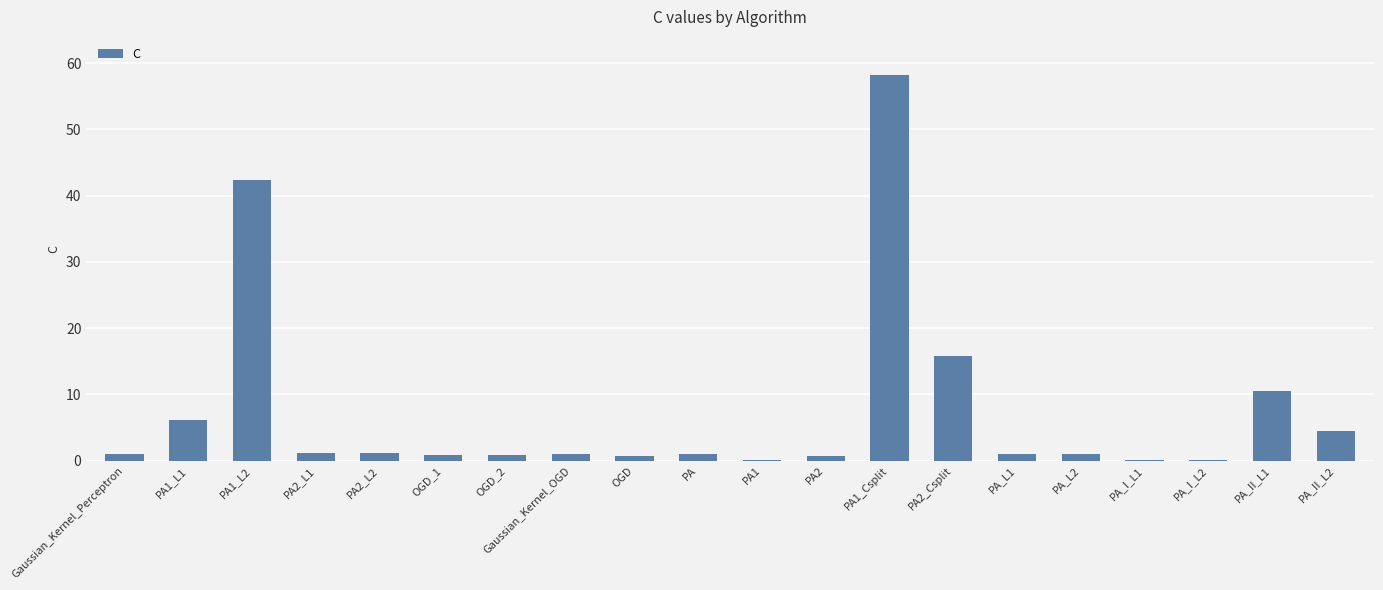

What is the maximum value shown in the chart?

58.2